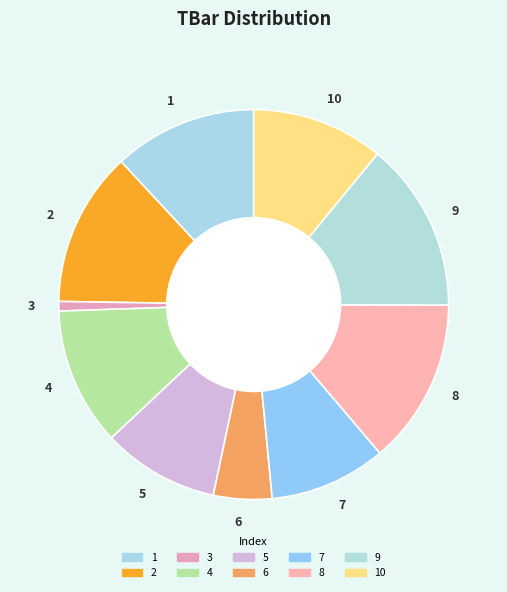

Which slice is the smallest?

3